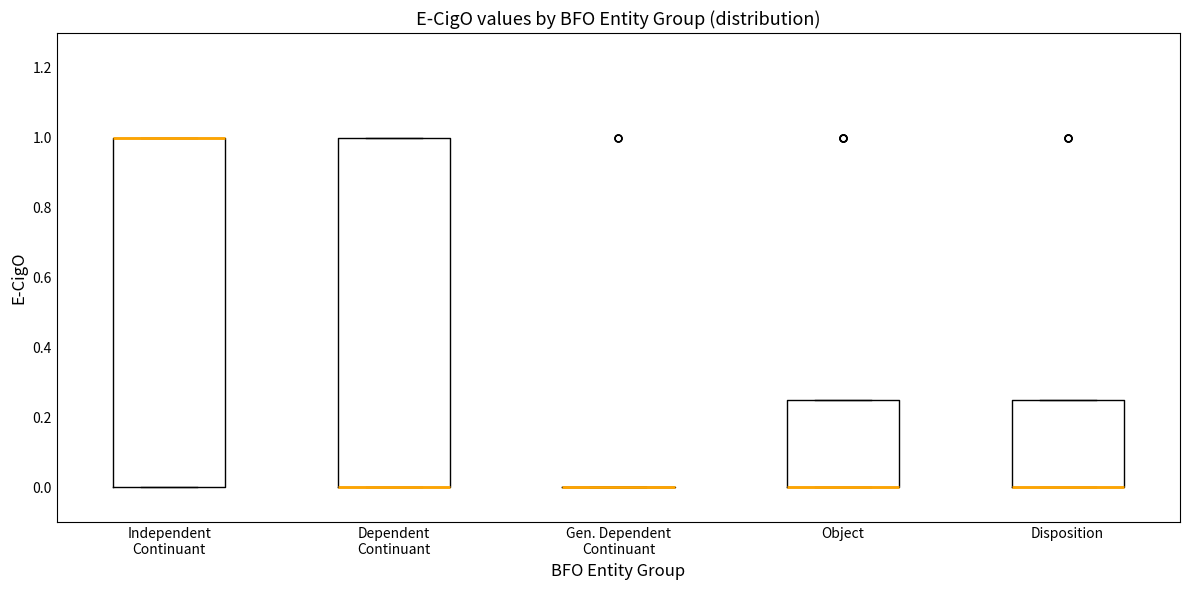

Reading left to right, transcribe this box plot: for each box, give where its median line is, the range the box spans, and where its two whiskers end, as read against the y-axis. The values are not printed on the chart, so give them approximately, as read against the axis.

Independent Continuant: median 1.00 (drawn on the box's upper edge), box 0.00 to 1.00, whiskers 0.00 to 1.00
Dependent Continuant: median 0.00 (drawn on the box's lower edge), box 0.00 to 1.00, whiskers 0.00 to 1.00
Gen. Dependent Continuant: box collapsed to a line at 0.00, whiskers 0.00 to 0.00
Object: median 0.00 (drawn on the box's lower edge), box 0.00 to 0.26, whiskers 0.00 to 0.26
Disposition: median 0.00 (drawn on the box's lower edge), box 0.00 to 0.26, whiskers 0.00 to 0.26